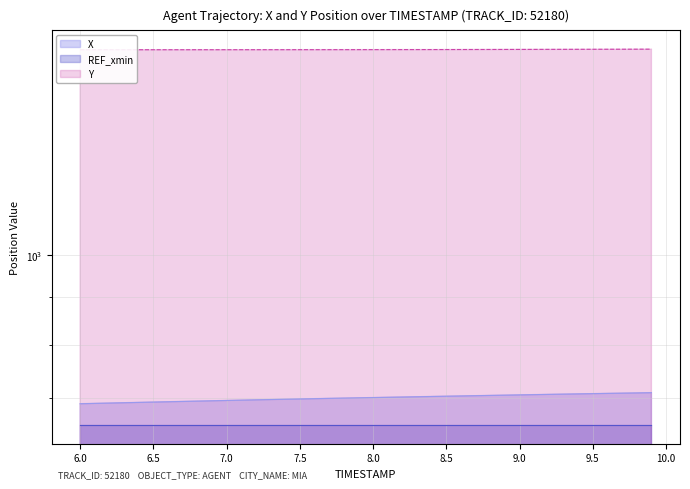

The value of X at 9.2 is 922.7. True or false?

False